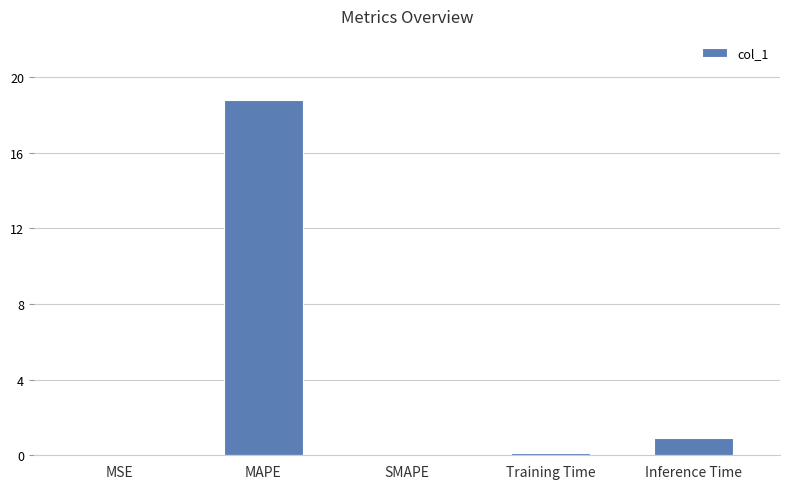

Which label corresponds to the largest value in the chart?

MAPE